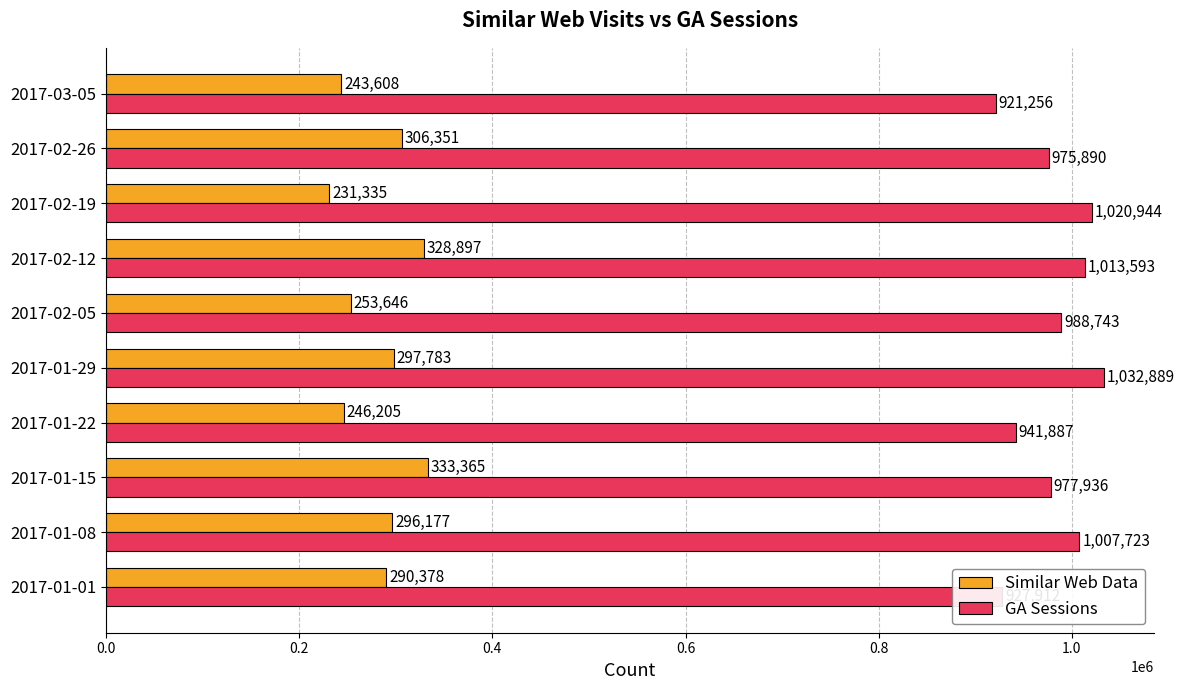

At which category is the sum across all series the highest?

2017-02-12